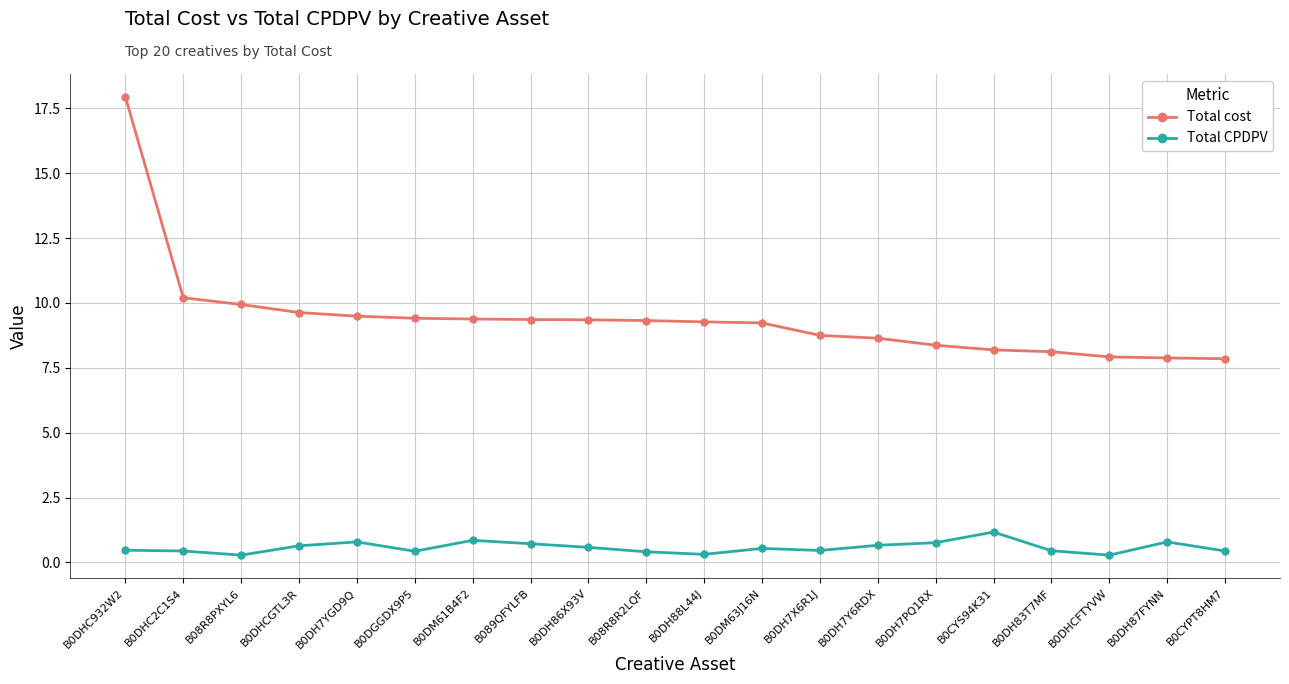

What is the greatest value displayed?

17.9